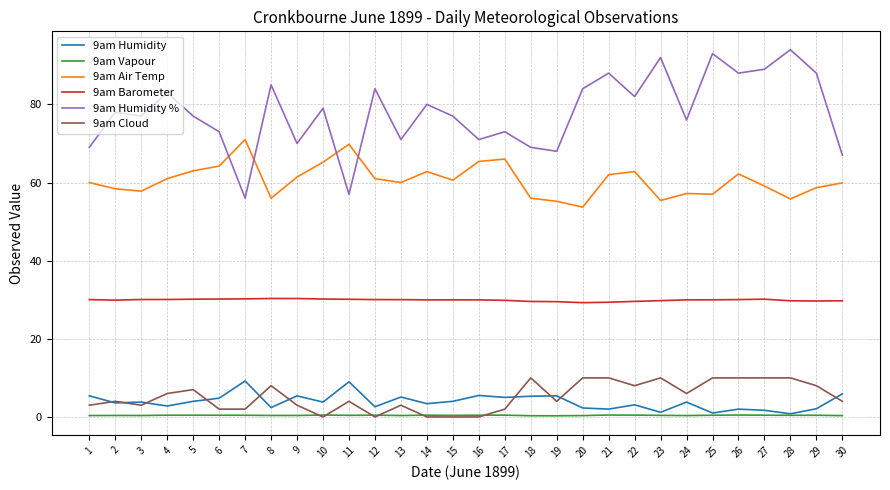

What is the maximum value for 9am Cloud?

10.0